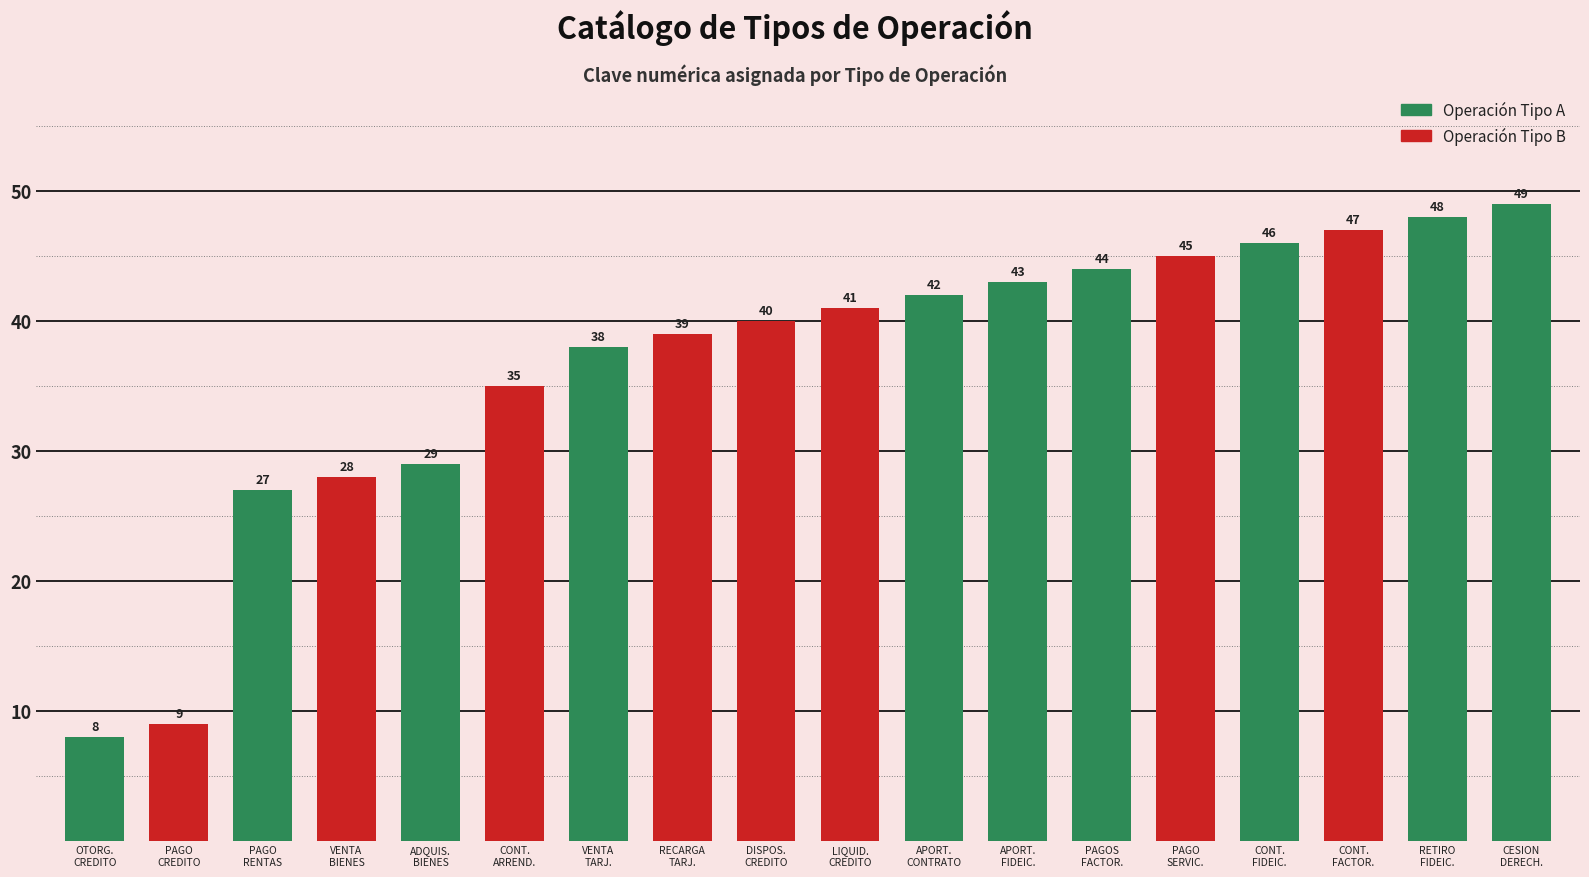

Which category has the highest value across all series?

CESION
DERECH.